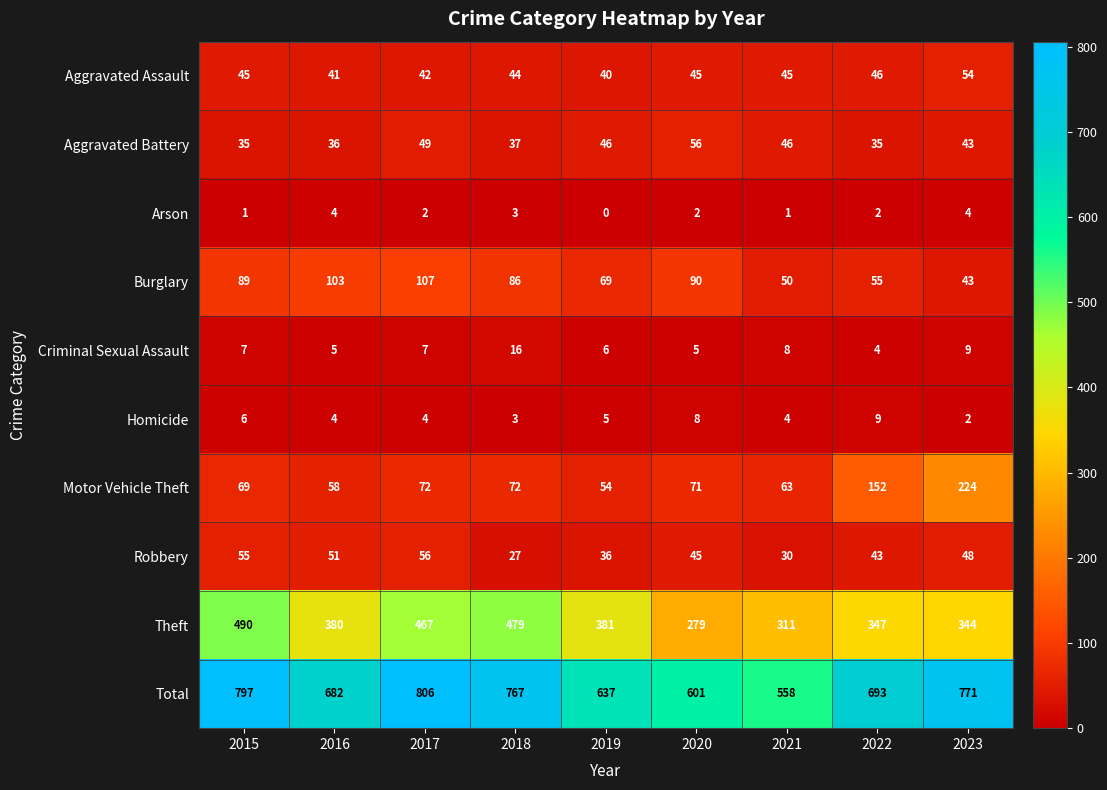

What is the average value of the Aggravated Battery series?

43